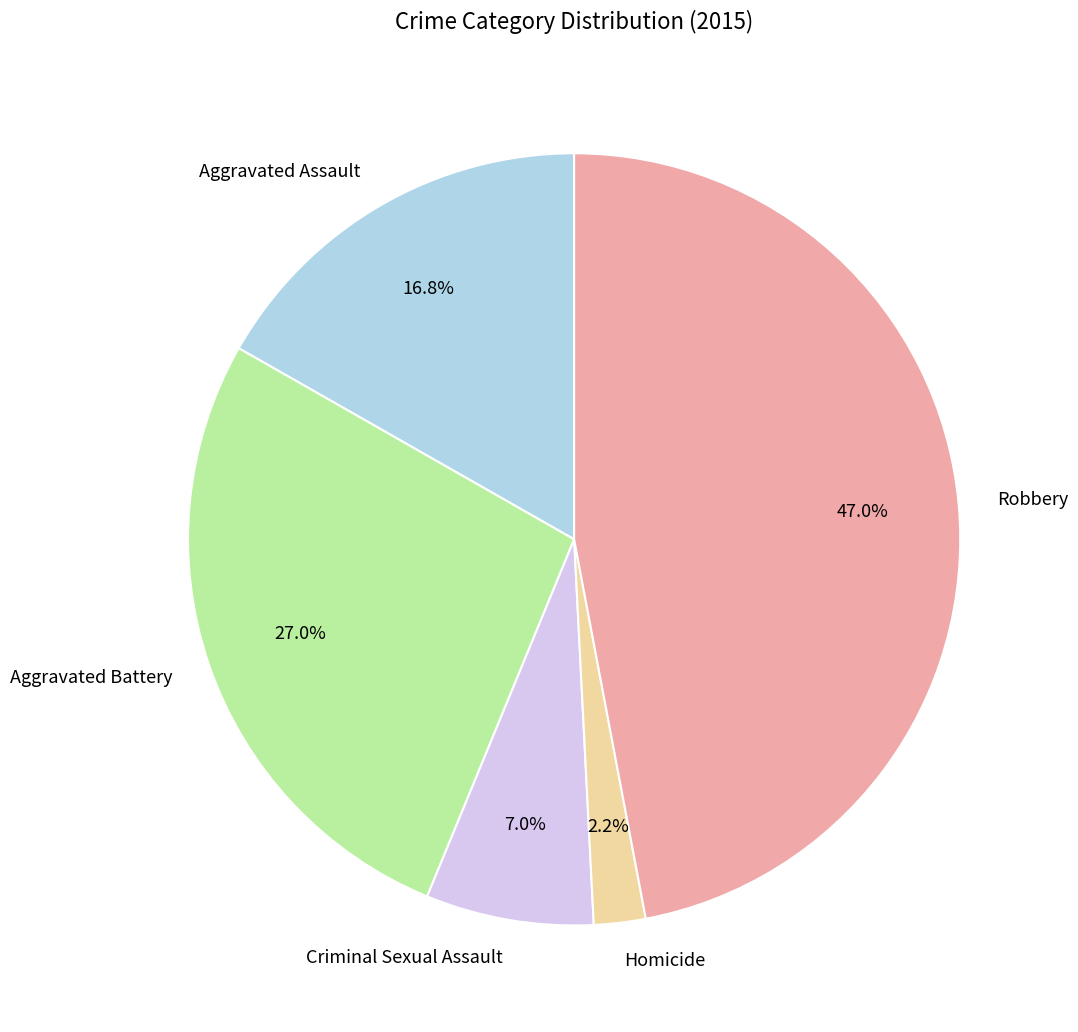

To the nearest percent, what is the difference between the largest and smallest slice percentages?

45%